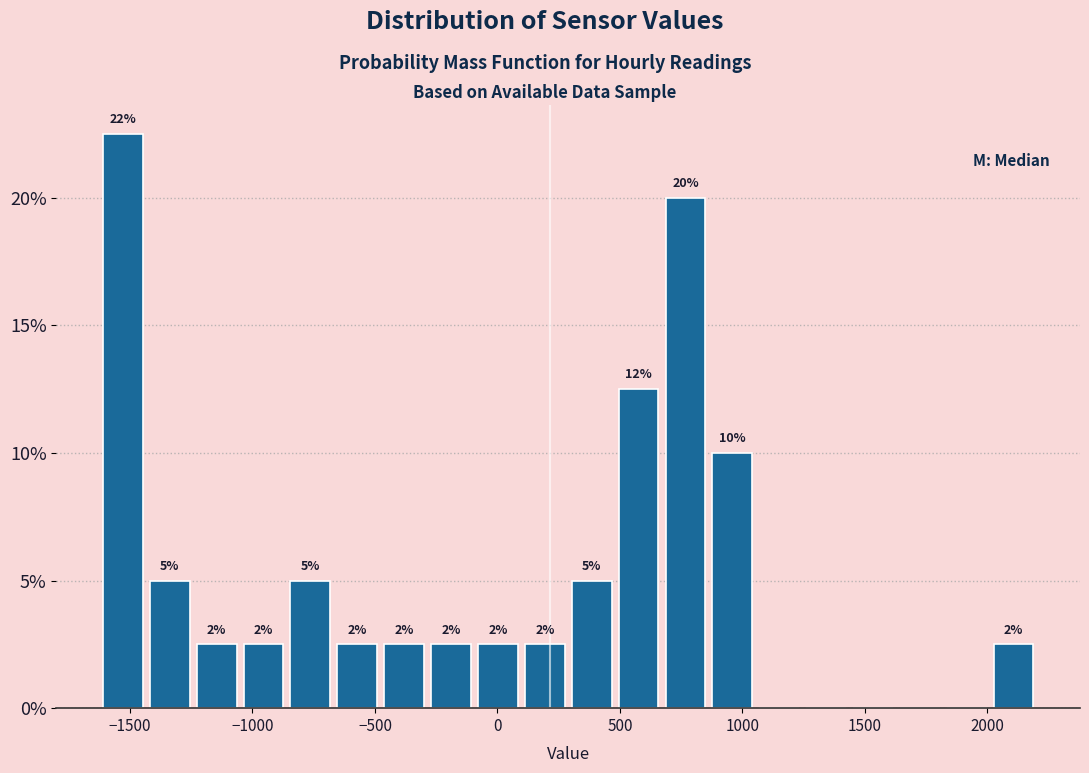

Around what value on the x-axis is the tallest bar? Give the approximate position of its centre, as read against the axis.

-1550